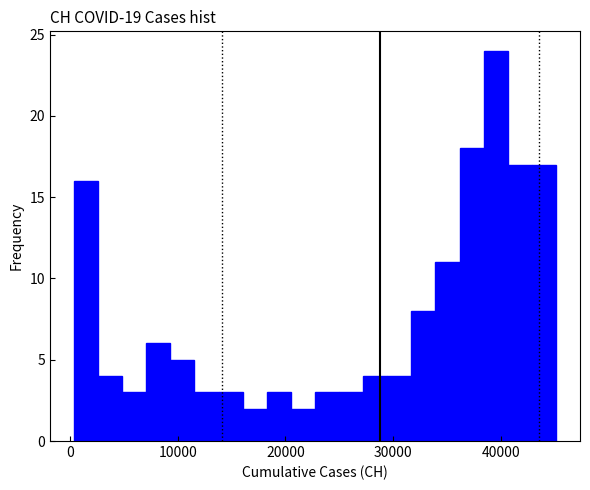

Around what value on the x-axis is the tallest bar? Give the approximate position of its centre, as read against the axis.

40000